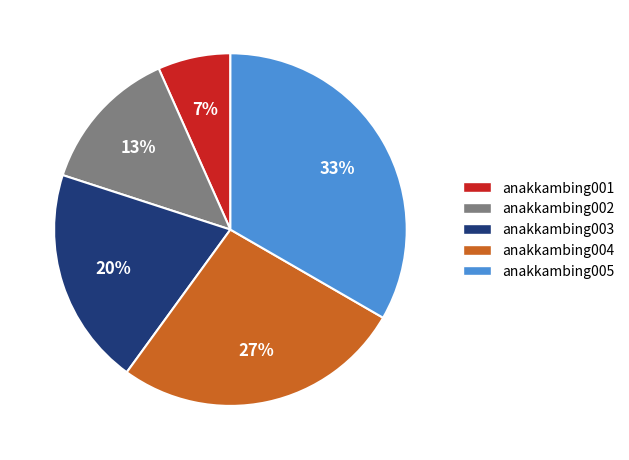

Combined, do anakkambing001 and anakkambing002 account for over 50%?

No